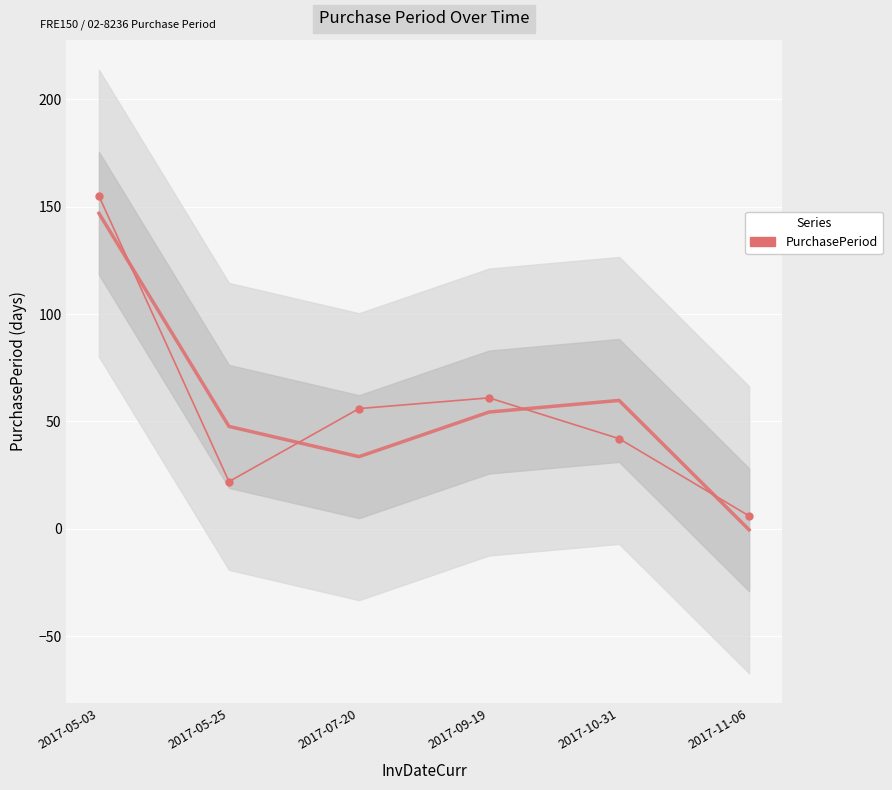

What is the label of the 4th point from the right?

2017-07-20